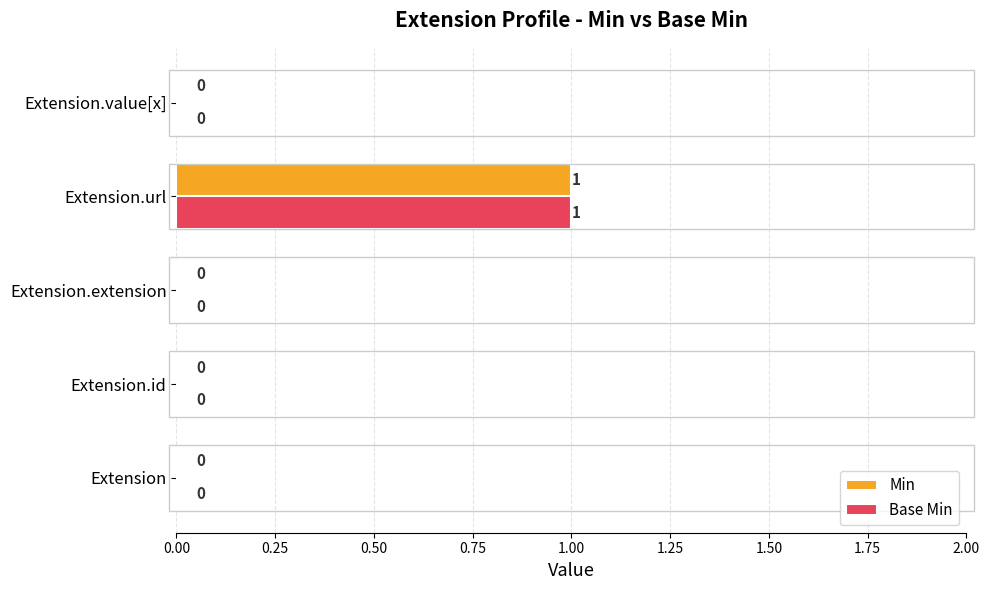

At which category is the sum across all series the highest?

Extension.url